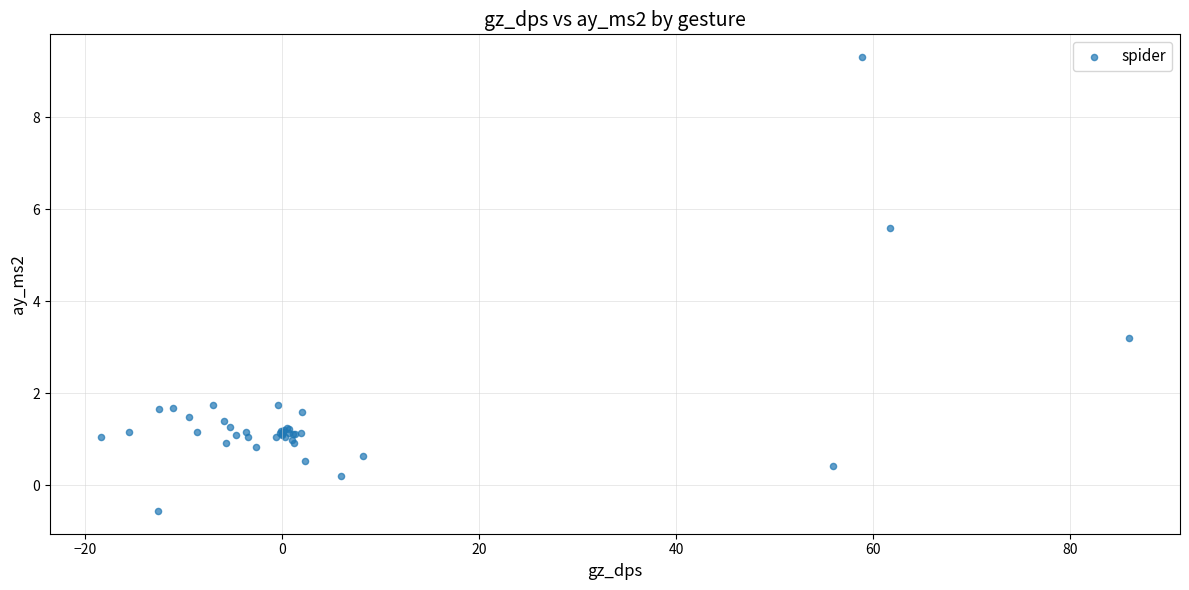

What Y value in the scatter plot is closest to 4?

3.2